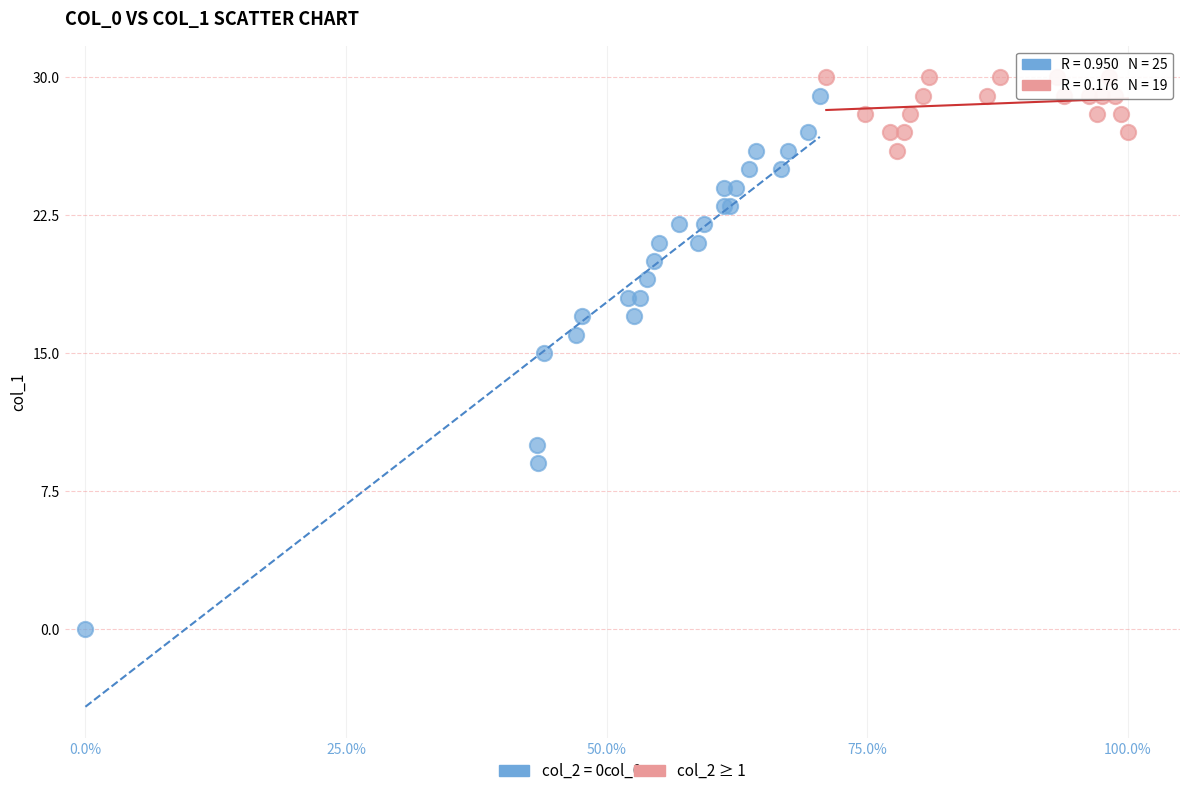

Which series contains the lowest Y value?

col_2 = 0